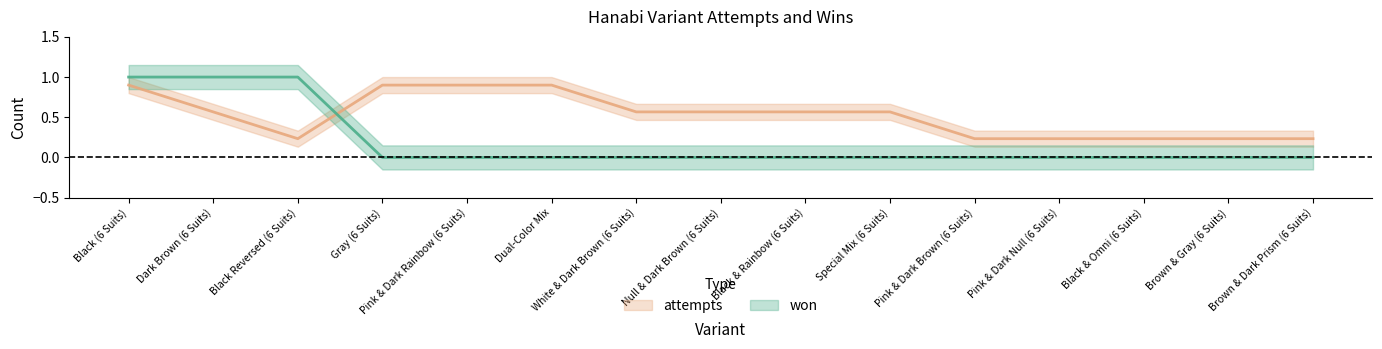

What is the difference between the maximum and minimum values in the attempts series?

0.7